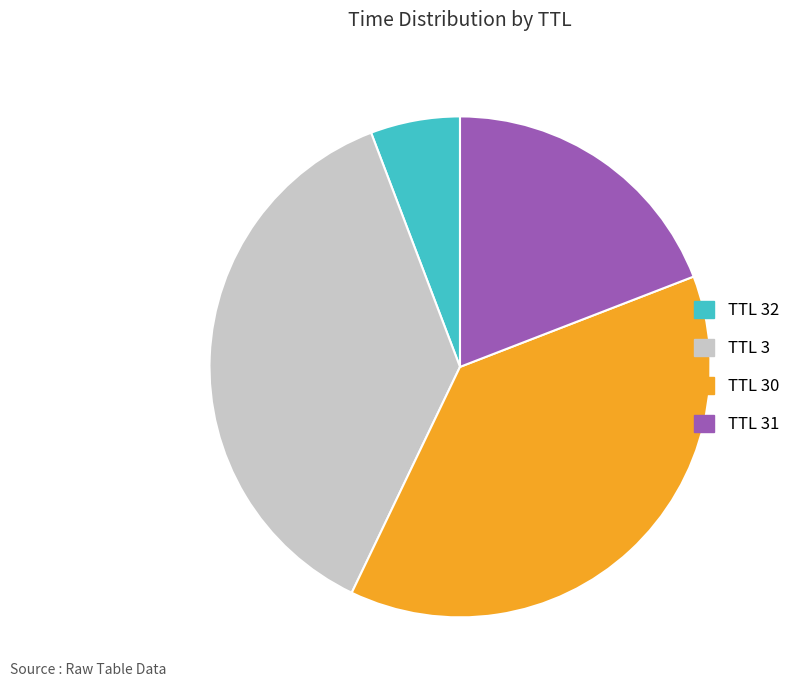

Is there any slice that represents more than half of the pie?

No